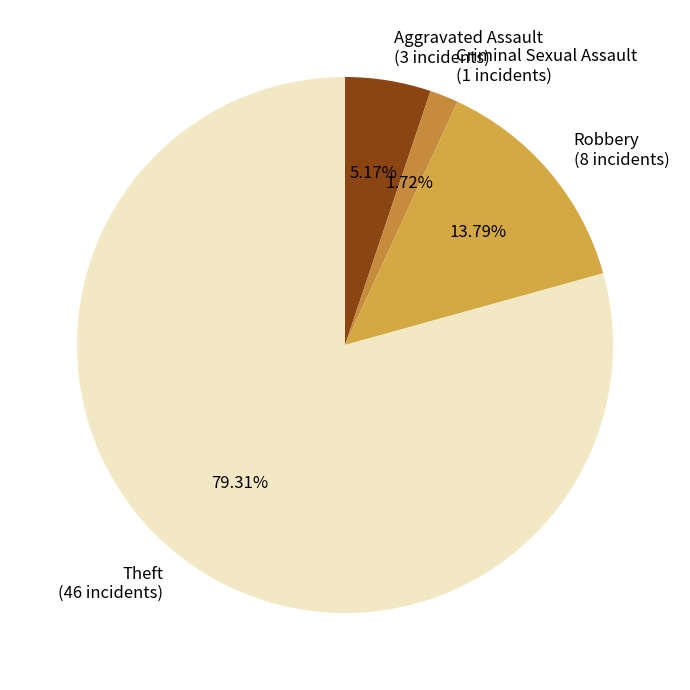

What portion of the pie excludes Theft?

20.7%